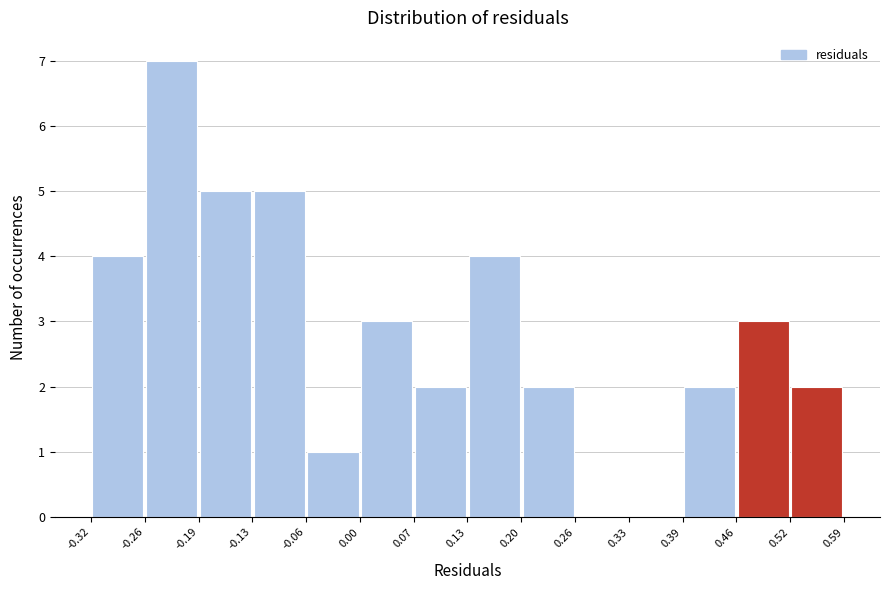

Which range on the x-axis has the tallest bar?

-0.26 to -0.19